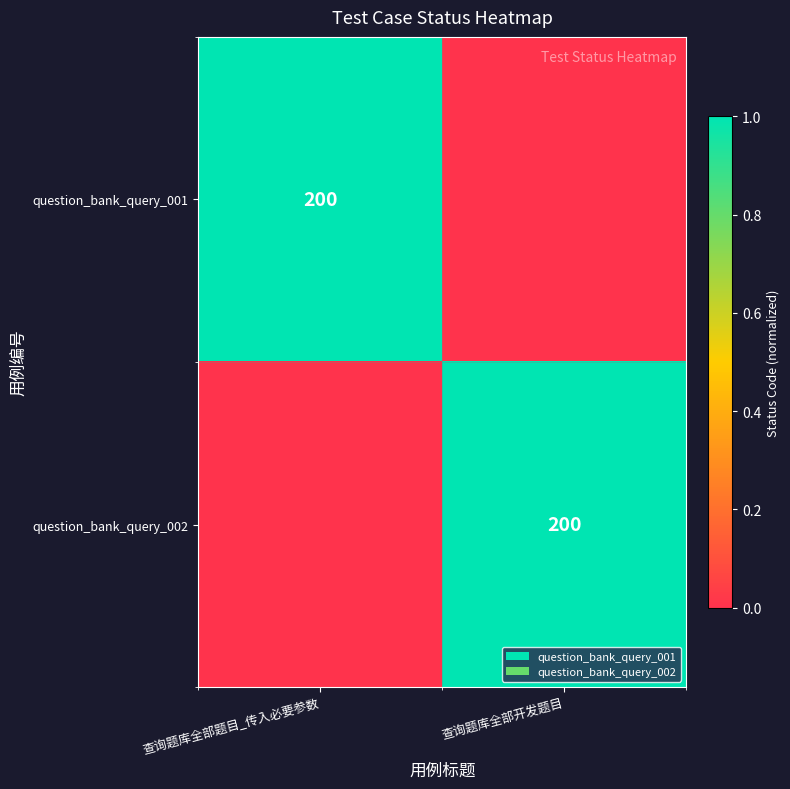

Is it true that question_bank_query_002 equals 327 at 查询题库全部开发题目?

False